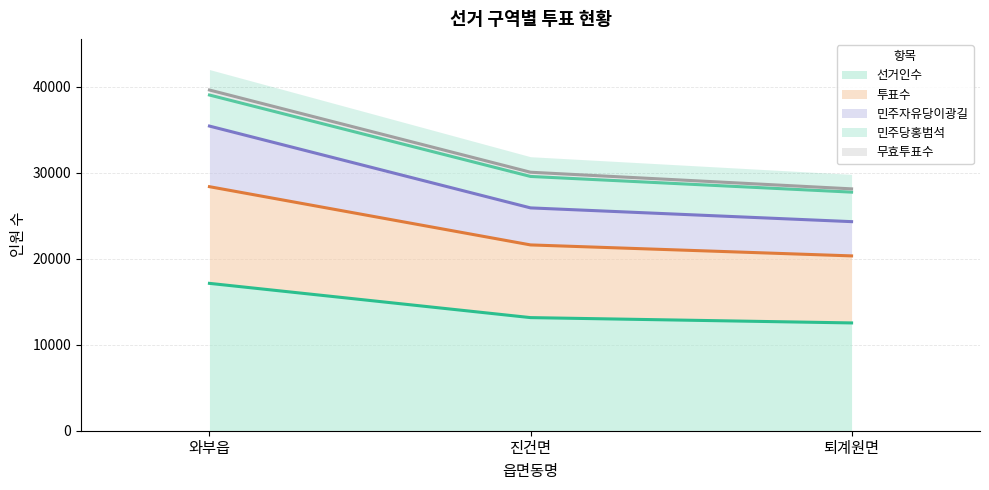

Is it true that 선거인수 equals 12541 at 퇴계원면?

True